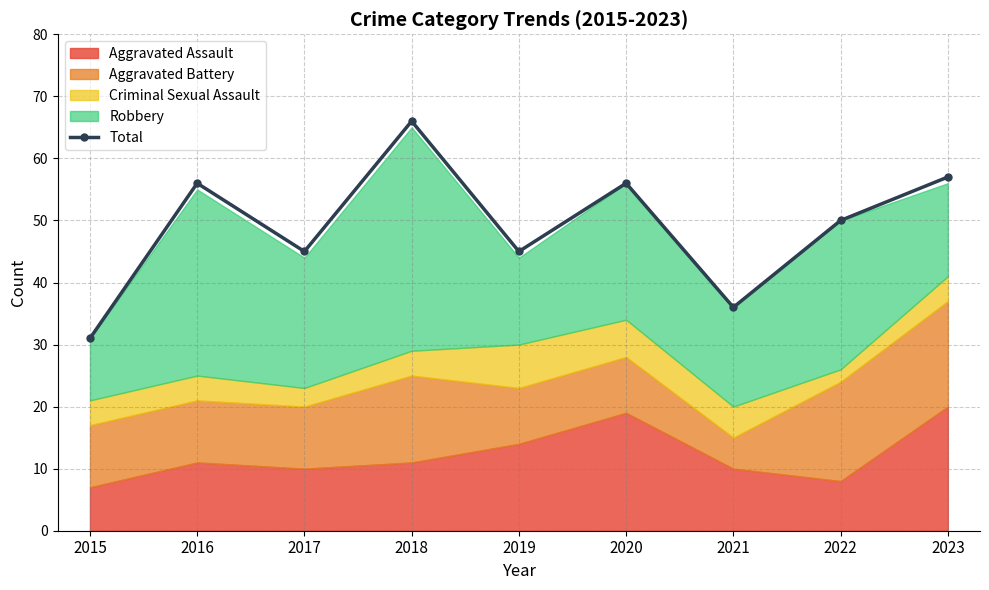

What is the difference between the values at 2020 and 2019?

11